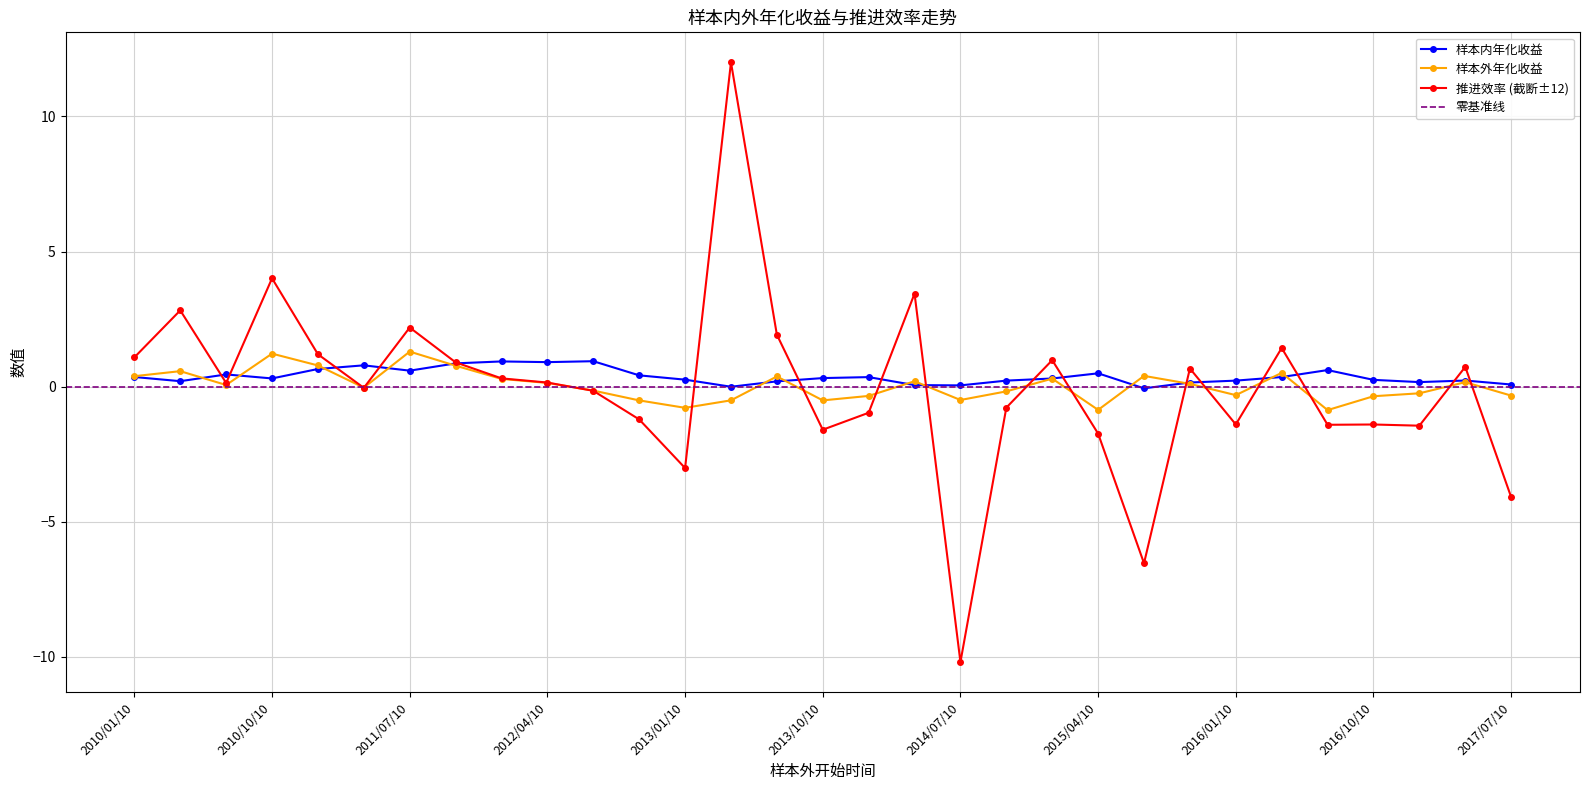

What is the greatest value displayed?

1.3